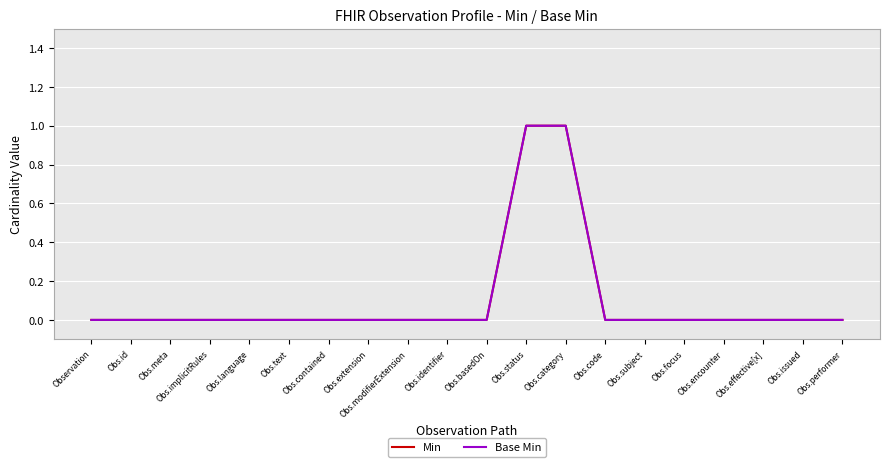

Is this an area chart (filled region under the line)?

No